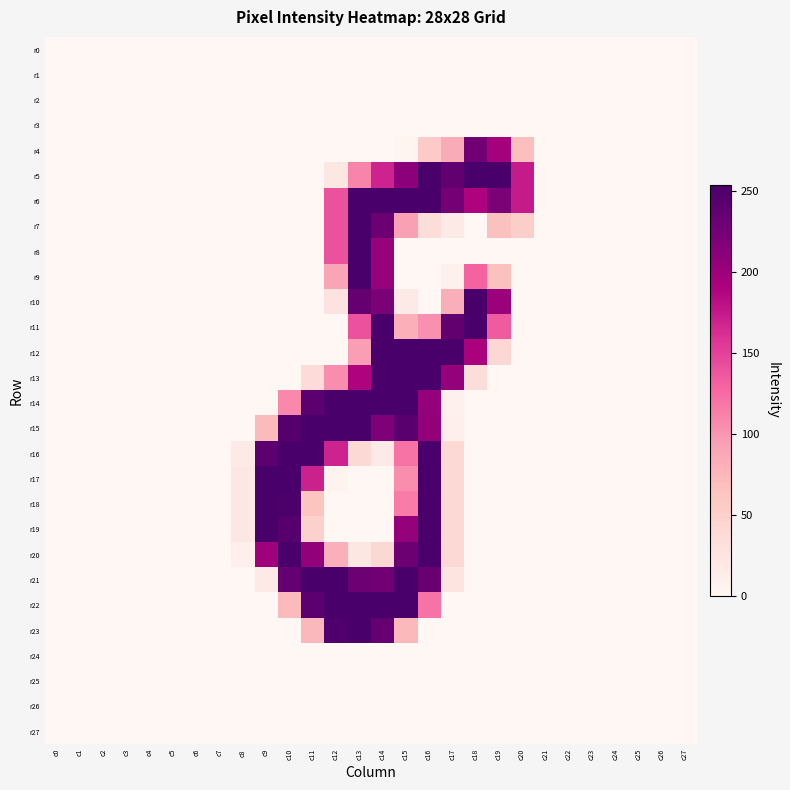

What is the difference between the highest and lowest values at c18?

254